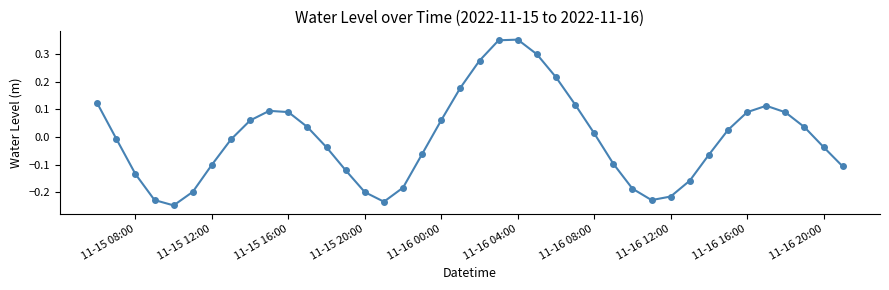

What is the difference between the second highest and second lowest values?

0.6